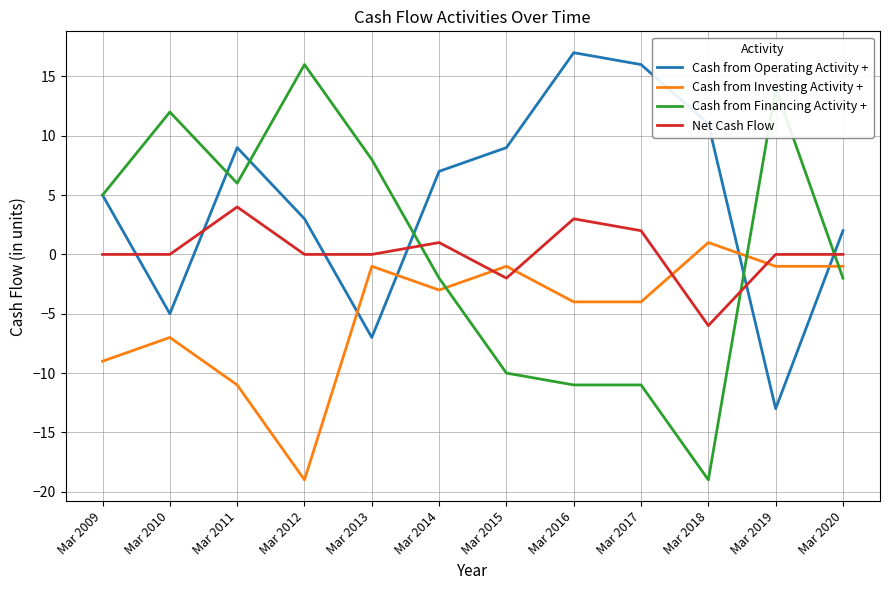

What is the highest value of the Cash from Operating Activity + series?

17